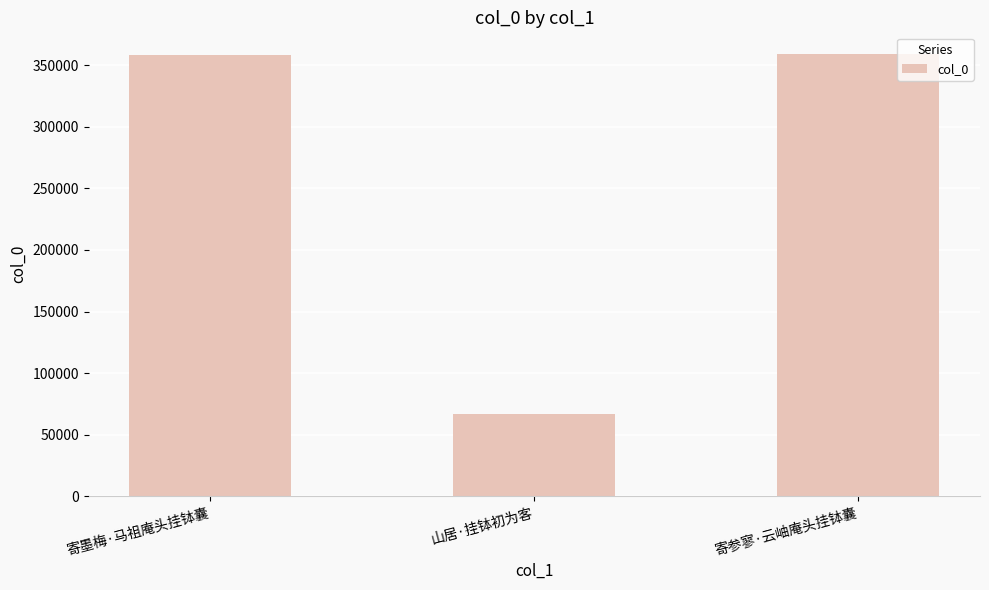

Does the chart contain any negative values?

No